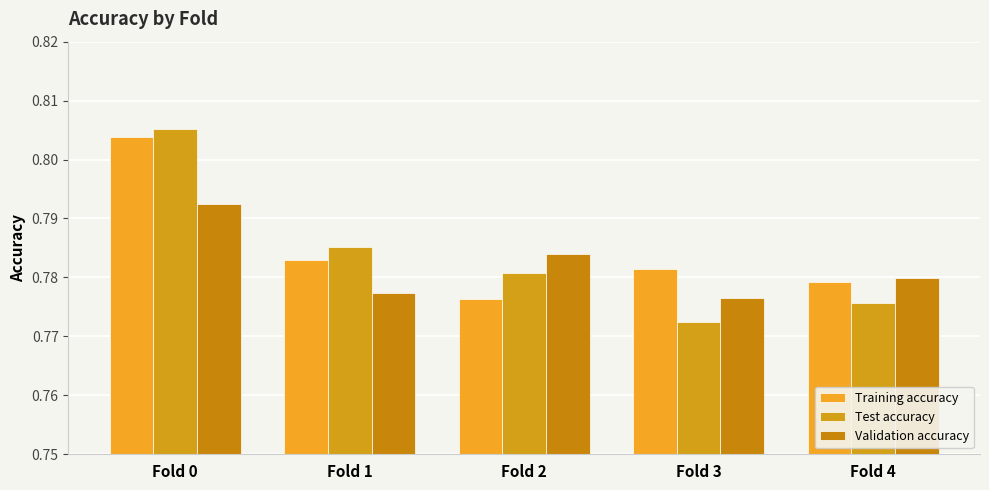

What is the sum of the Test accuracy values at Fold 2 and Fold 3?

1.6